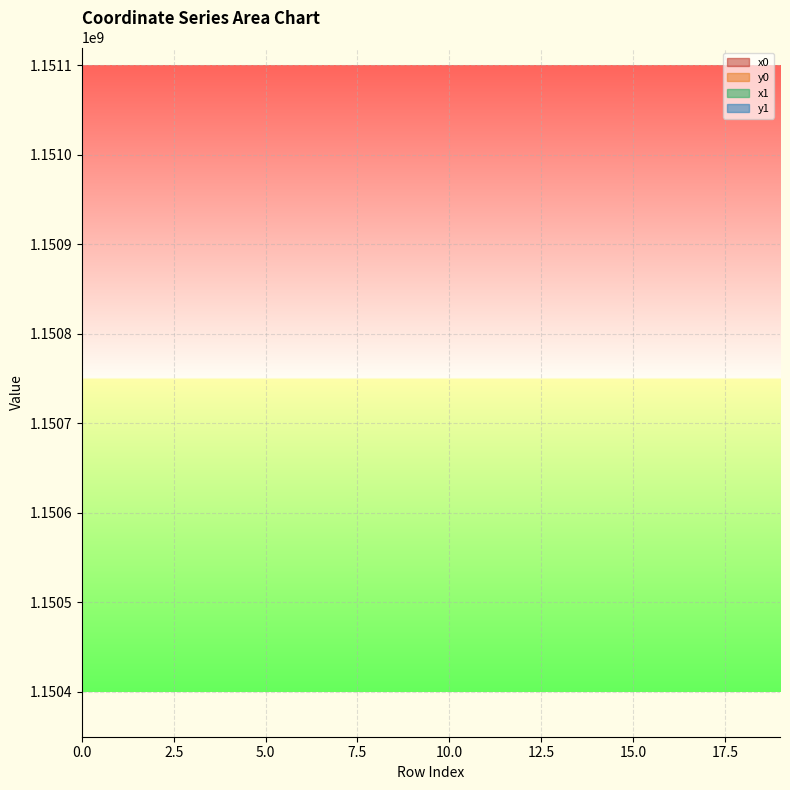

Between 15 and 6, which is larger?

15